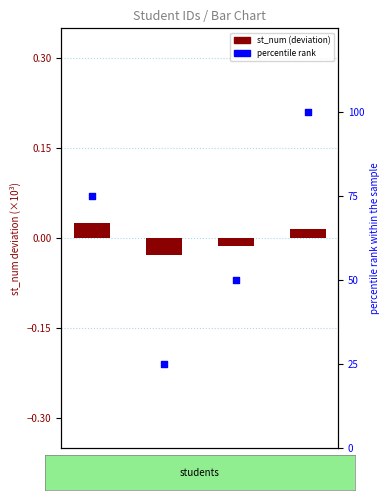

Which series has the largest total across all categories?

percentile rank